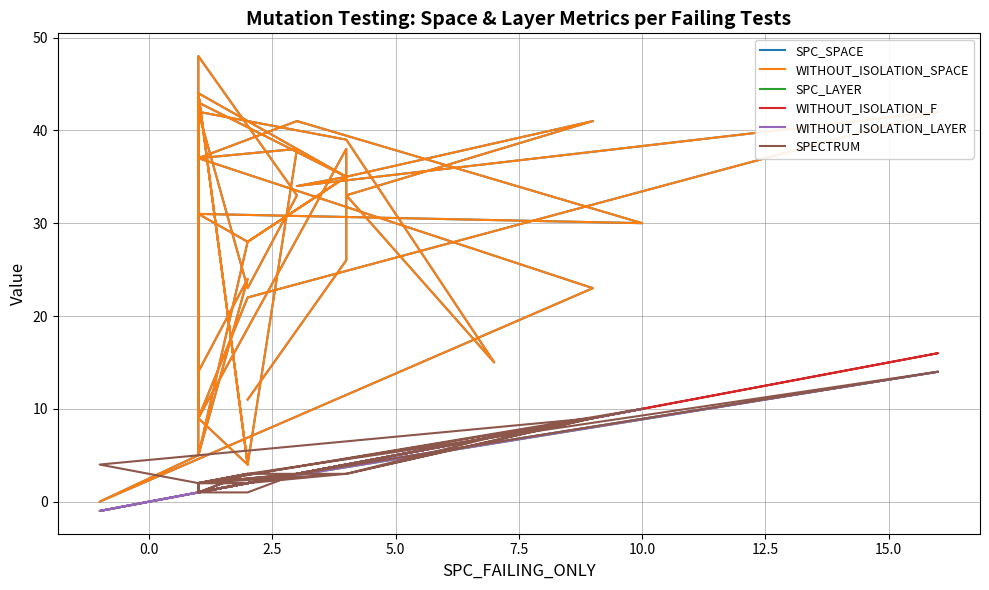

What are all the series names shown in the legend?

SPC_SPACE, WITHOUT_ISOLATION_SPACE, SPC_LAYER, WITHOUT_ISOLATION_F, WITHOUT_ISOLATION_LAYER, SPECTRUM